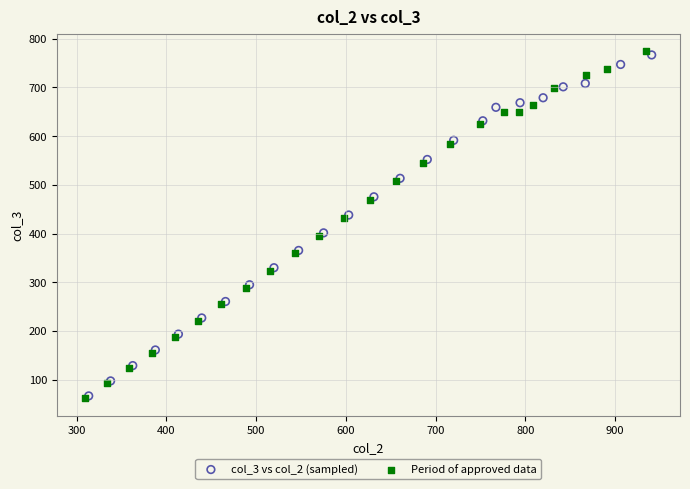

Which series has the widest spread of Y values?

Period of approved data